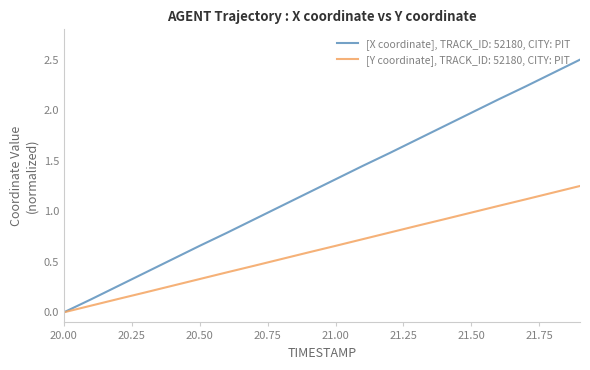

Which series has the largest range (max minus min)?

[X coordinate], TRACK_ID: 52180, CITY: PIT